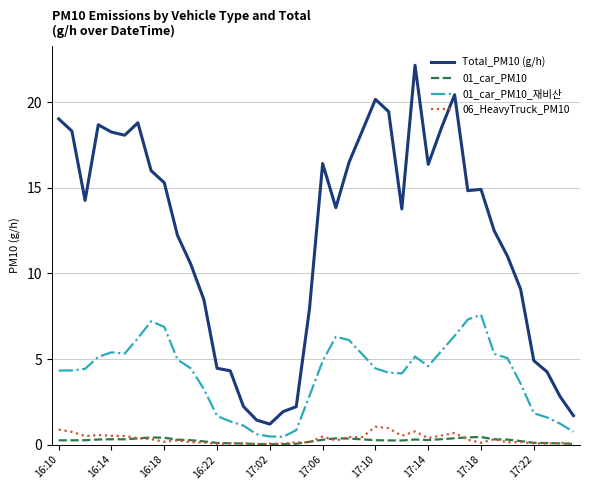

Which series has the largest total across all categories?

Total_PM10 (g/h)